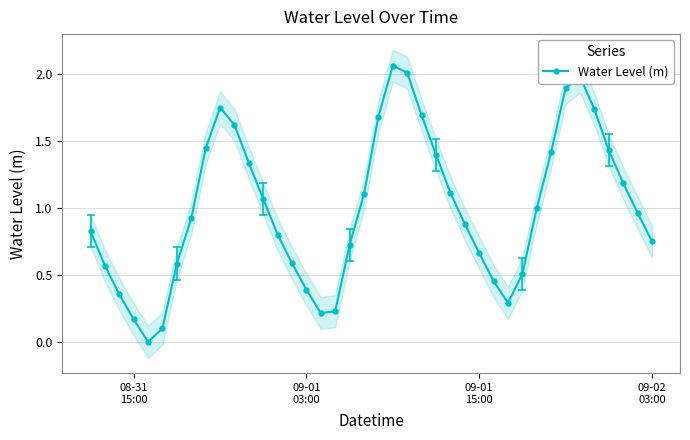

In Water Level (m), how many points are higher than both neighbors (excluding endpoints)?

3